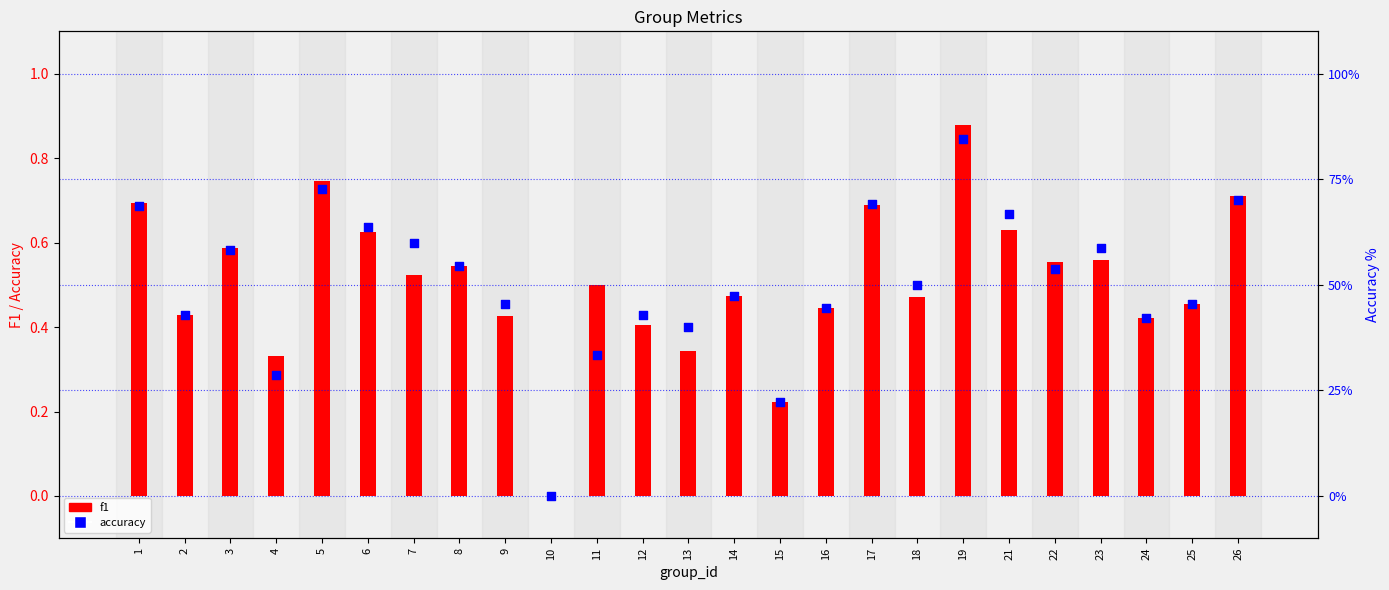

What is the total value across all series at 19?

85.5